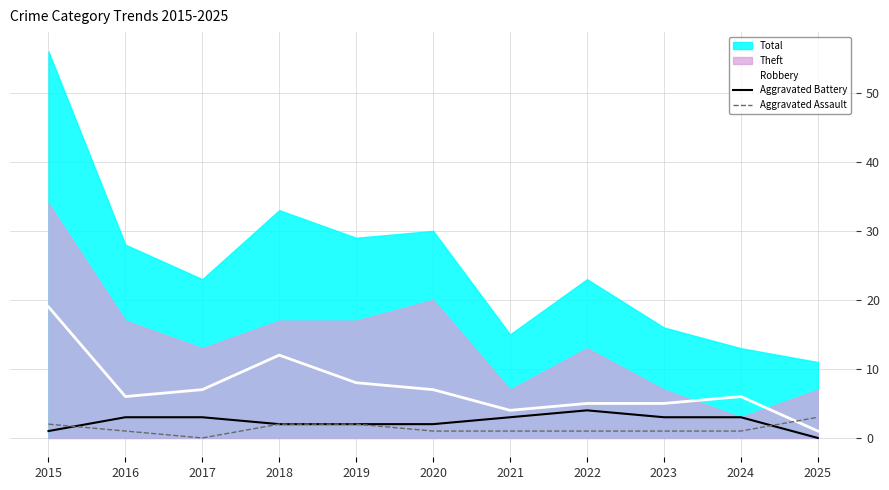

The value of Aggravated Assault at 2025 is 3. True or false?

True